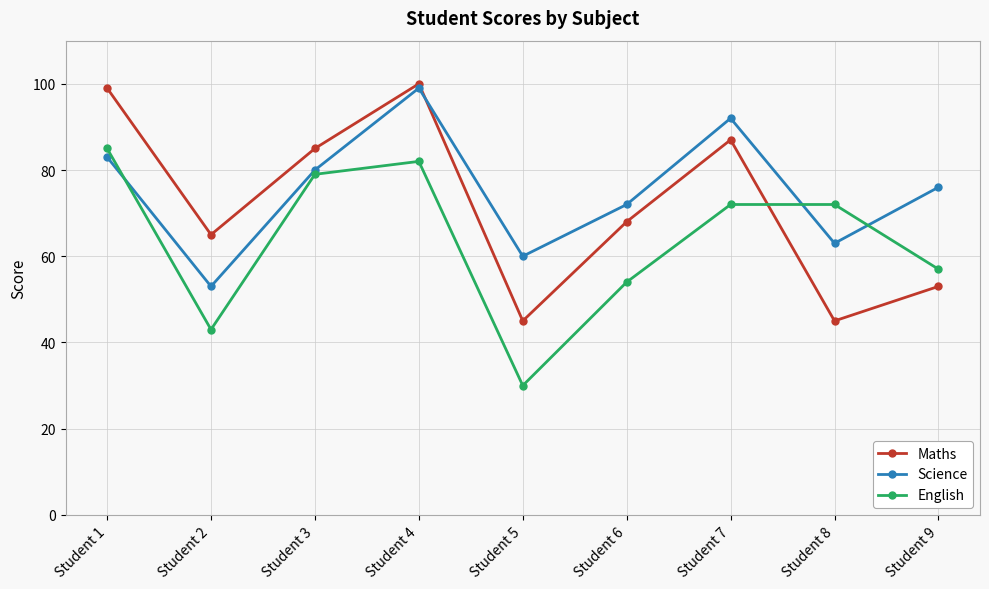

In Maths, how many points are lower than both neighbors (excluding endpoints)?

3